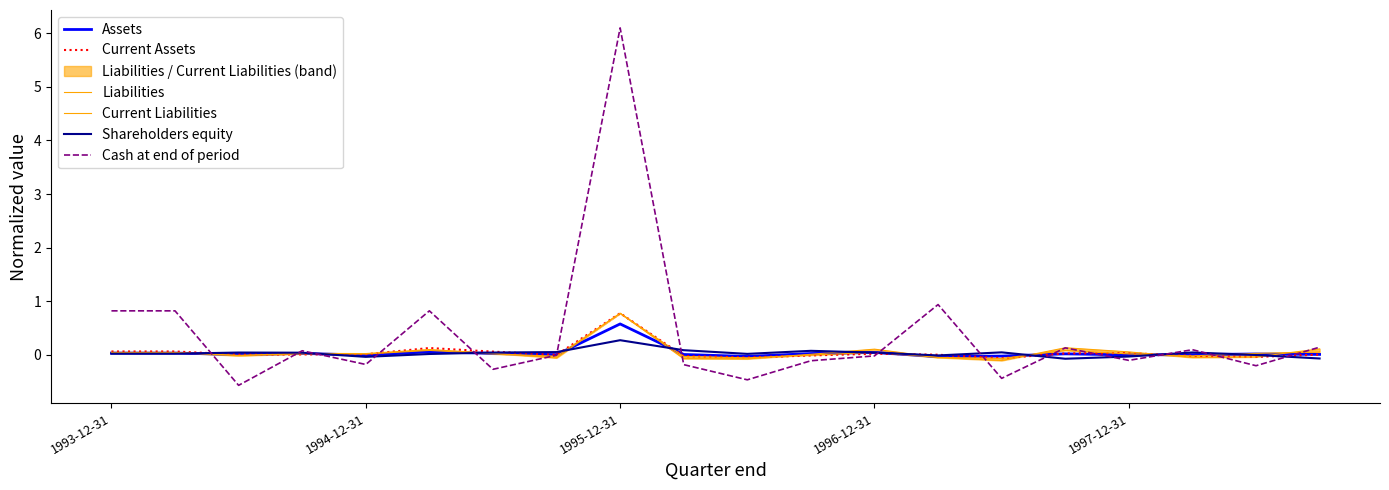

How many data points in Current Assets are less than 0?

8